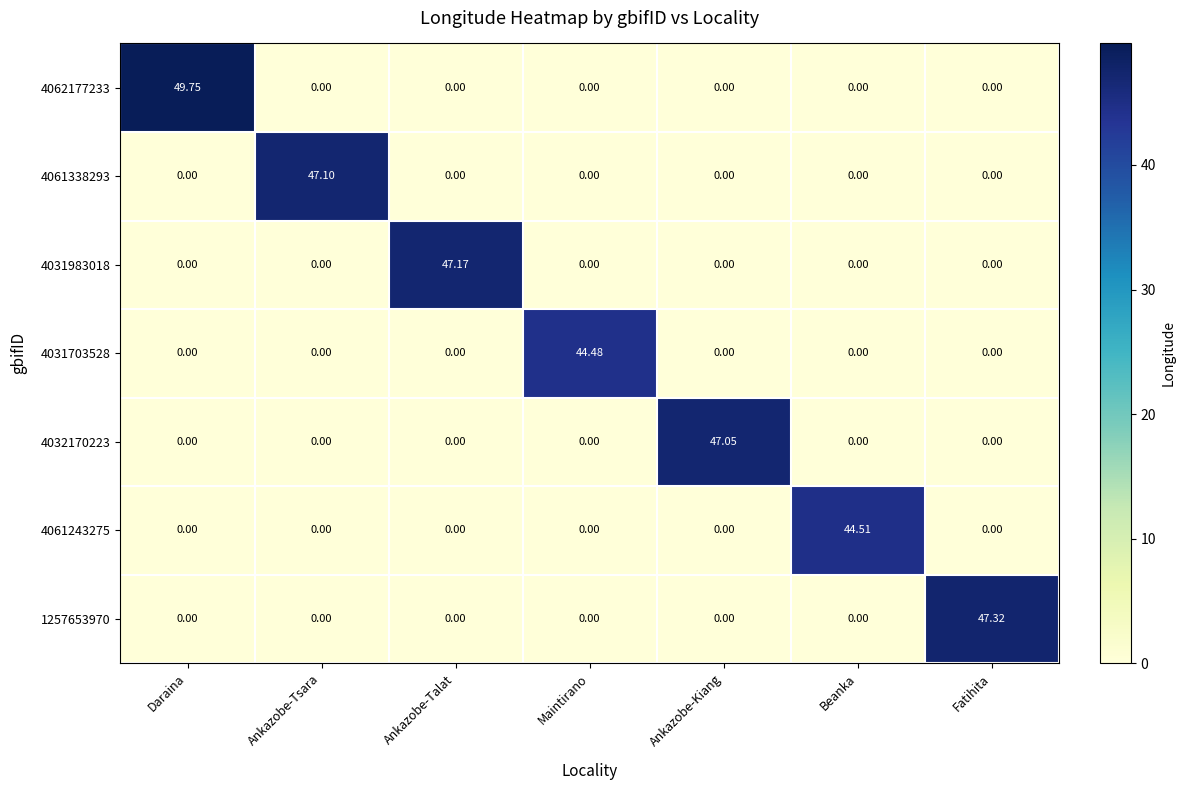

Count the number of data series in this chart.

7